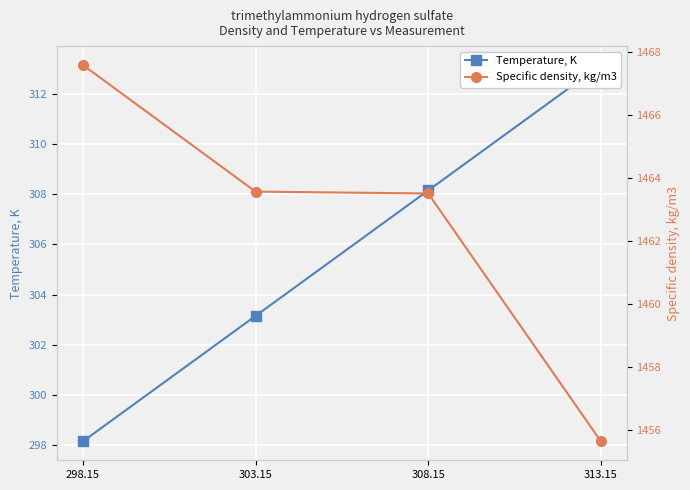

True or false: Temperature, K and Specific density, kg/m3 cross at least once.

False